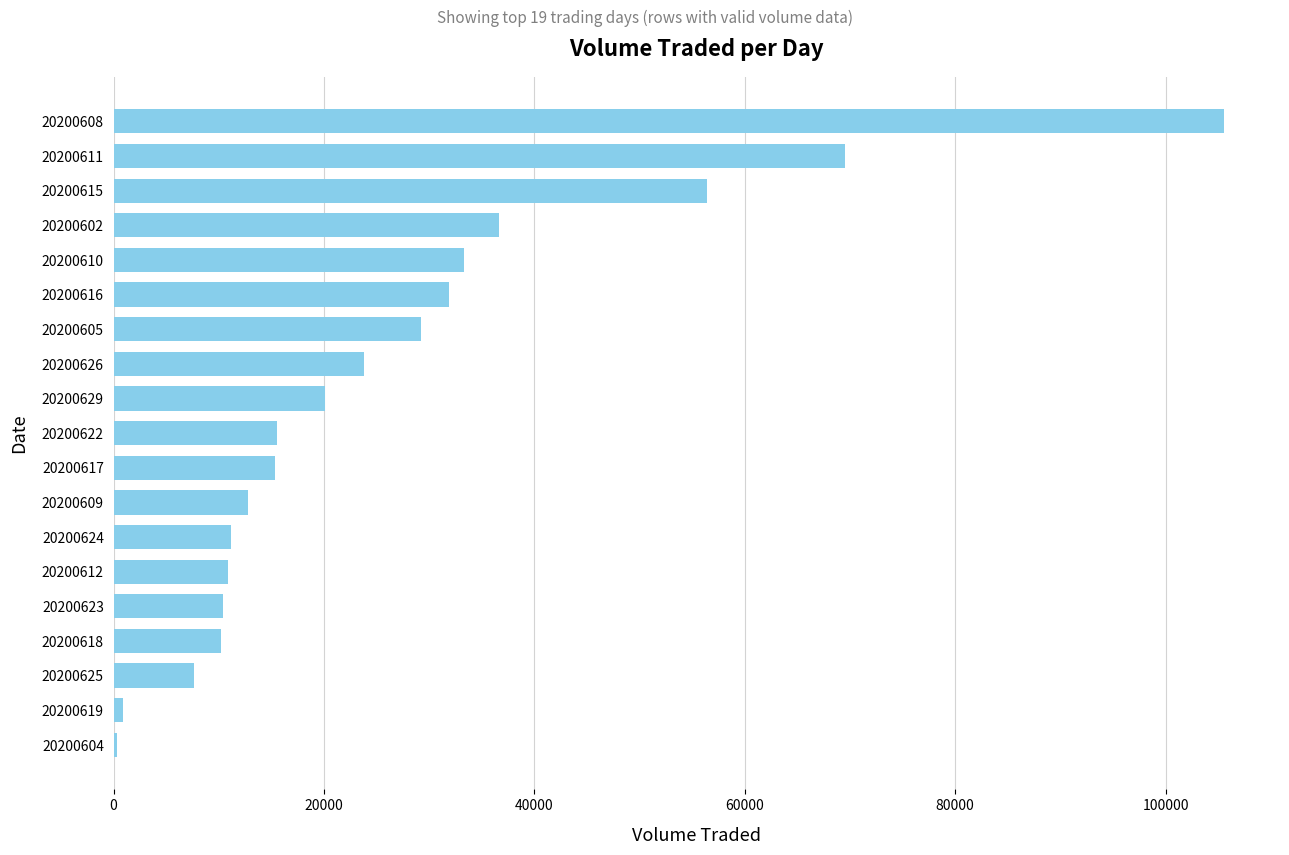

At which label is the value closest to 52950?

20200615